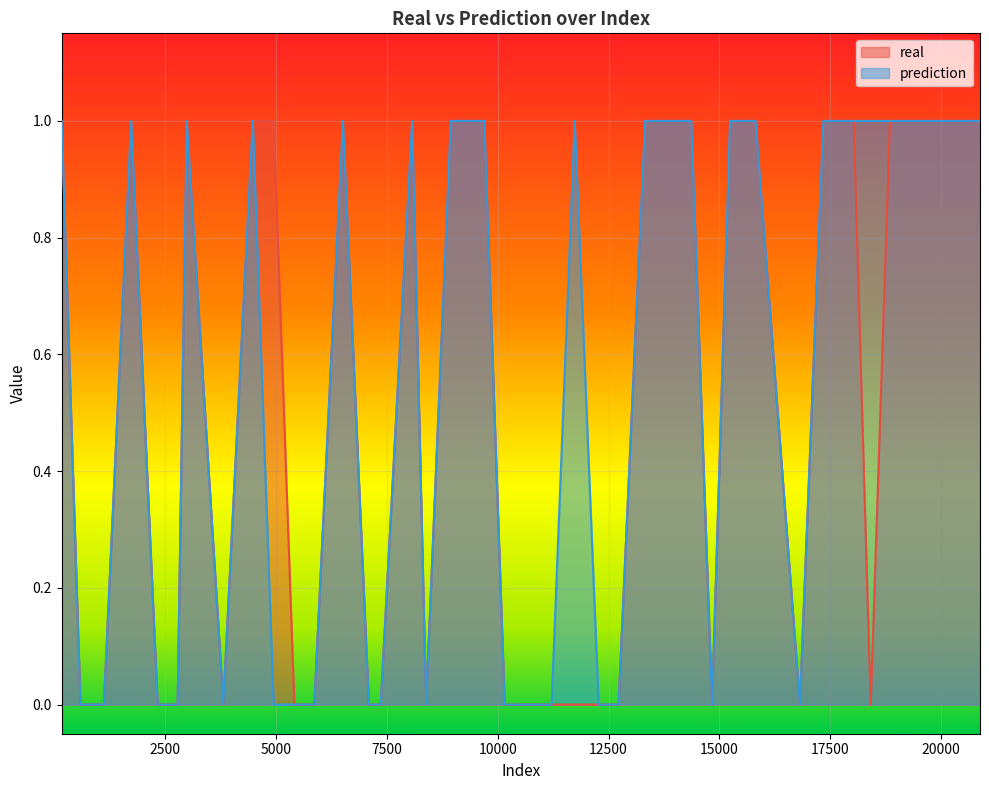

Reading left to right, transcribe all the data shown in this chart.

real: 163=1	587=0	1115=0	1731=1	2328=0	2779=0	2985=1	3809=0	4474=1	4945=1	5412=0	5862=0	6508=1	7093=0	7360=0	8070=1	8384=0	8942=1	9696=1	10157=0	10757=0	11215=0	11736=0	12277=0	12726=0	13325=1	13690=1	14366=1	14835=0	15241=1	15816=1	16816=0	17345=1	18029=1	18413=0	18848=1	19609=1	19857=1	20638=1	20879=1
prediction: 163=1	587=0	1115=0	1731=1	2328=0	2779=0	2985=1	3809=0	4474=1	4945=0	5412=0	5862=0	6508=1	7093=0	7360=0	8070=1	8384=0	8942=1	9696=1	10157=0	10757=0	11215=0	11736=1	12277=0	12726=0	13325=1	13690=1	14366=1	14835=0	15241=1	15816=1	16816=0	17345=1	18029=1	18413=1	18848=1	19609=1	19857=1	20638=1	20879=1